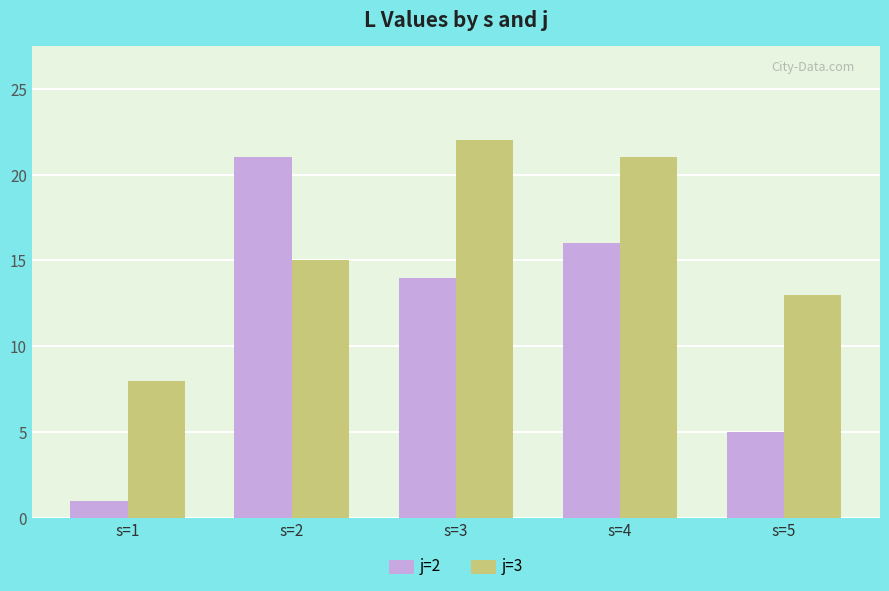

Reading left to right, list all the values displayed in this chart.

j=2: 1	21	14	16	5
j=3: 8	15	22	21	13